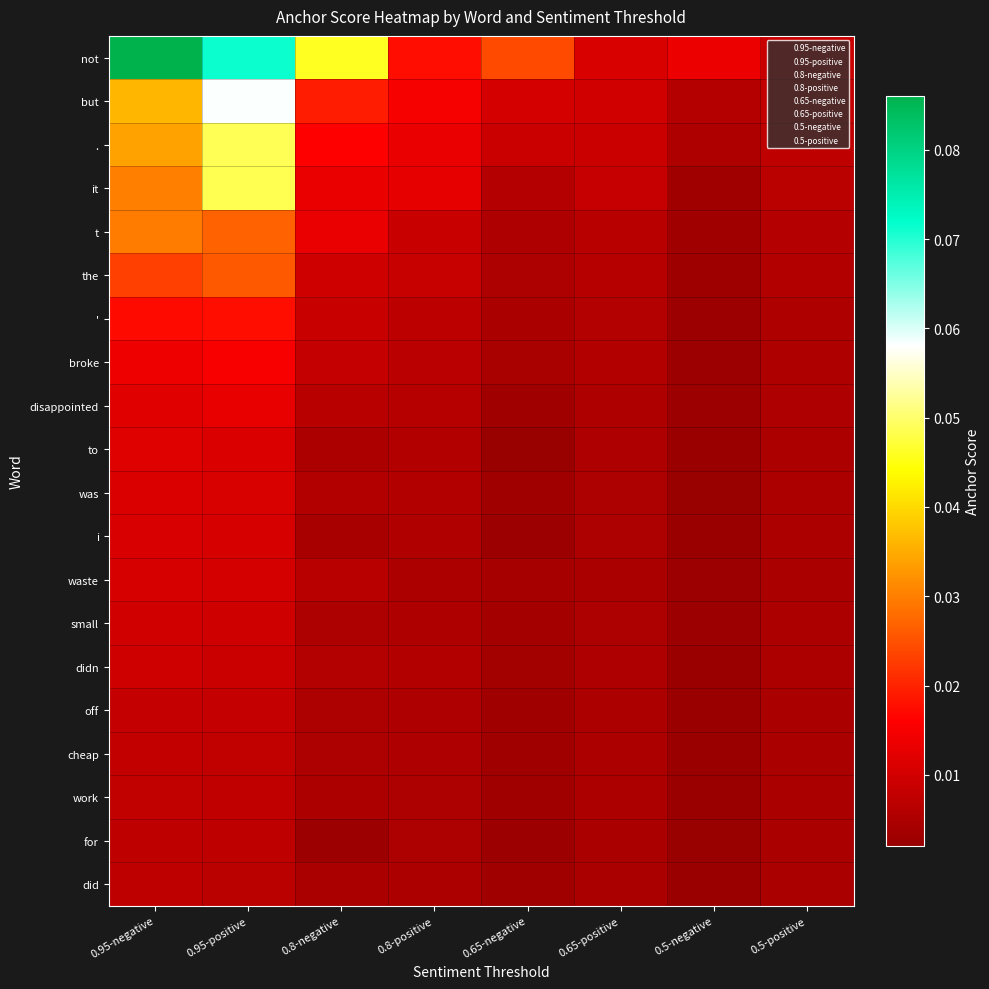

At 0.5-negative, list the series in order from smallest to largest.

was, for, didn, did, i, work, to, cheap, off, disappointed, small, broke, waste, ', the, t, it, ., but, not